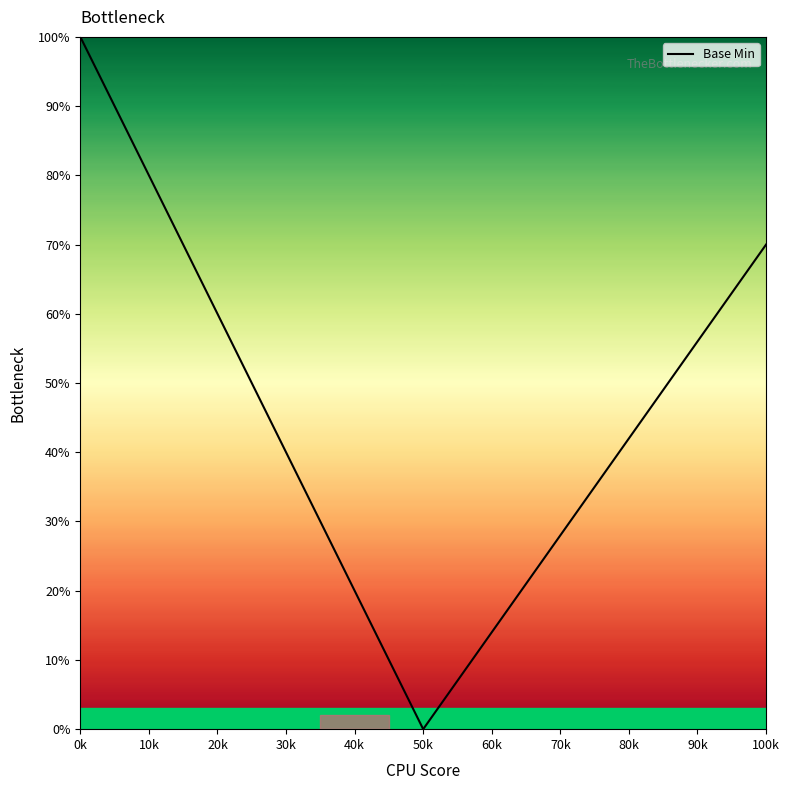

What is the difference between the maximum and minimum values?

100.0